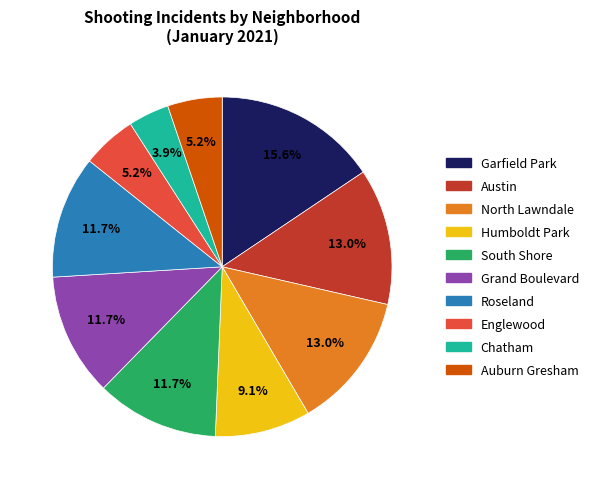

What is the smallest slice in the pie chart?

Chatham